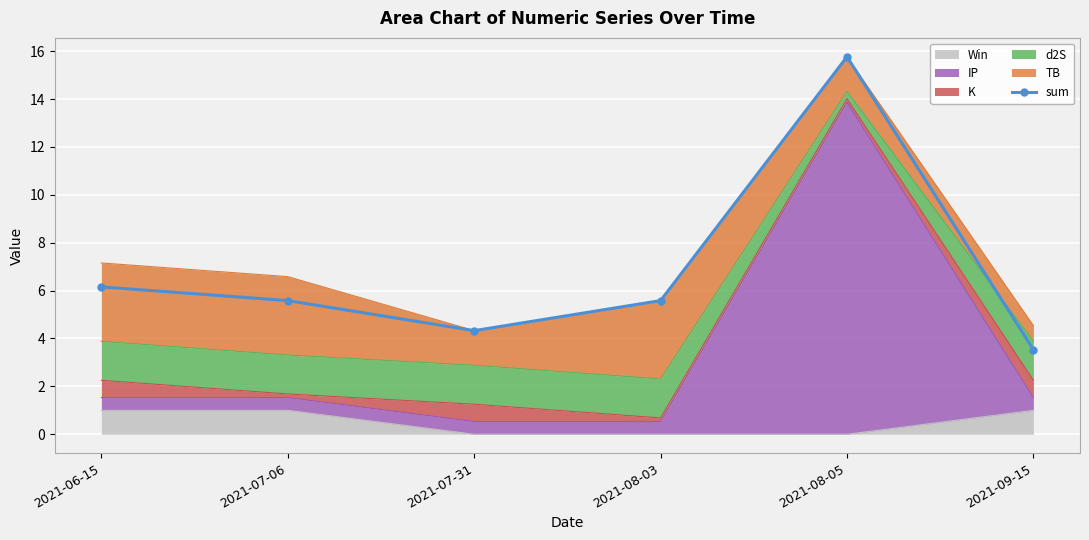

Where is the first local maximum?

2021-08-05